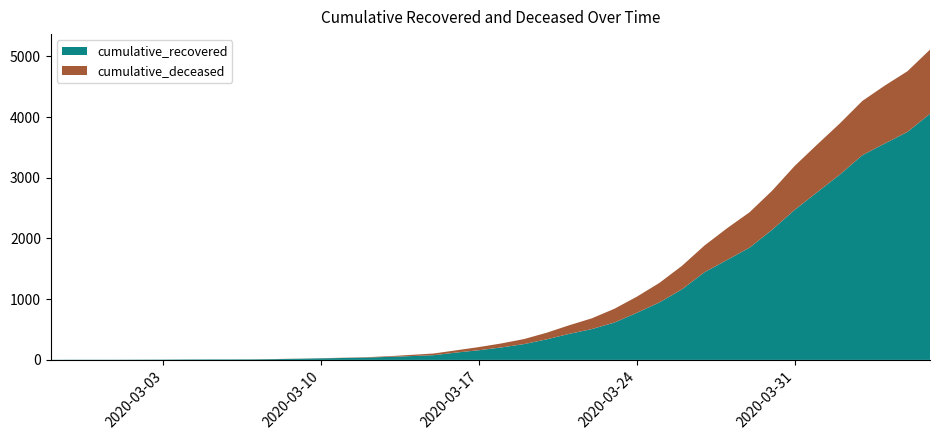

Reading left to right, extract all data points from this chart.

cumulative_recovered: 2020-02-27=2	2020-02-28=3	2020-02-29=3	2020-03-01=3	2020-03-02=4	2020-03-03=5	2020-03-04=7	2020-03-05=8	2020-03-06=8	2020-03-07=9	2020-03-08=13	2020-03-09=19	2020-03-10=26	2020-03-11=32	2020-03-12=39	2020-03-13=50	2020-03-14=63	2020-03-15=78	2020-03-16=122	2020-03-17=160	2020-03-18=206	2020-03-19=261	2020-03-20=339	2020-03-21=429	2020-03-22=508	2020-03-23=615	2020-03-24=776	2020-03-25=947	2020-03-26=1163	2020-03-27=1445	2020-03-28=1647	2020-03-29=1850	2020-03-30=2145	2020-03-31=2472	2020-04-01=2764	2020-04-02=3052	2020-04-03=3372	2020-04-04=3566	2020-04-05=3755	2020-04-06=4054
cumulative_deceased: 2020-02-27=0	2020-02-28=0	2020-02-29=0	2020-03-01=0	2020-03-02=0	2020-03-03=0	2020-03-04=0	2020-03-05=0	2020-03-06=0	2020-03-07=1	2020-03-08=2	2020-03-09=2	2020-03-10=2	2020-03-11=4	2020-03-12=6	2020-03-13=11	2020-03-14=20	2020-03-15=28	2020-03-16=37	2020-03-17=52	2020-03-18=66	2020-03-19=83	2020-03-20=109	2020-03-21=142	2020-03-22=177	2020-03-23=227	2020-03-24=266	2020-03-25=322	2020-03-26=387	2020-03-27=440	2020-03-28=522	2020-03-29=583	2020-03-30=643	2020-03-31=724	2020-04-01=785	2020-04-02=843	2020-04-03=894	2020-04-04=954	2020-04-05=1000	2020-04-06=1057